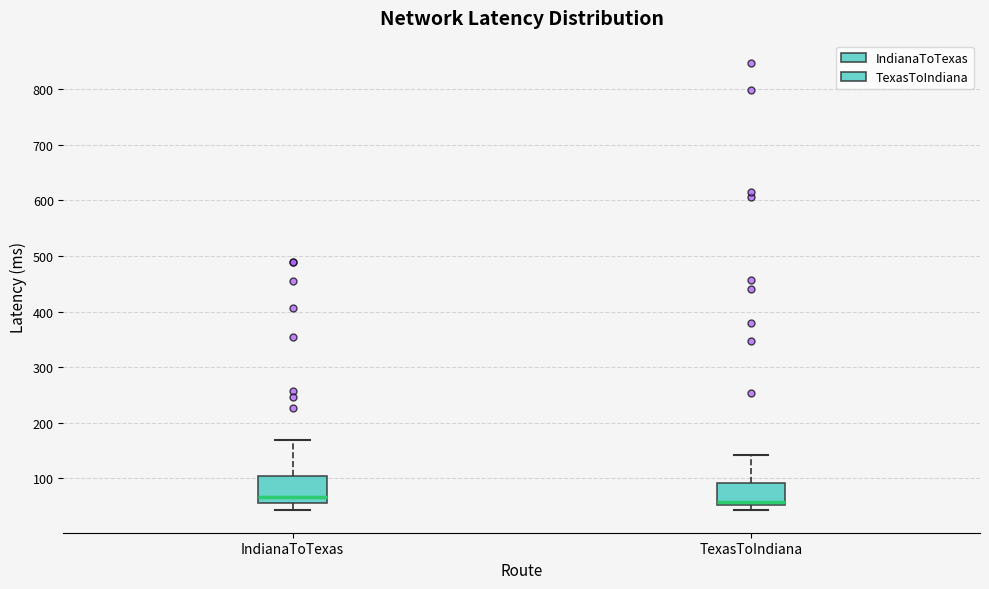

Where is the lower edge of the box for IndianaToTexas on the y-axis? The values are not printed on the chart, so give them approximately, as read against the axis.

60